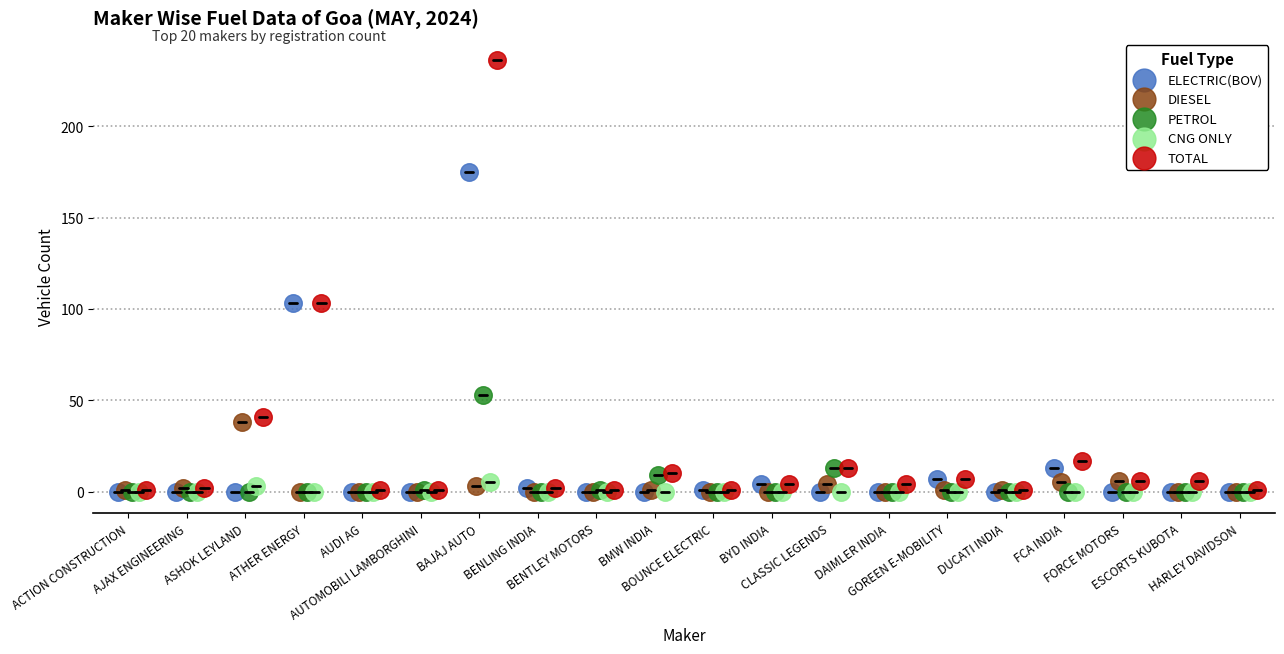

What are all the series names shown in the legend?

ELECTRIC(BOV), DIESEL, PETROL, CNG ONLY, TOTAL